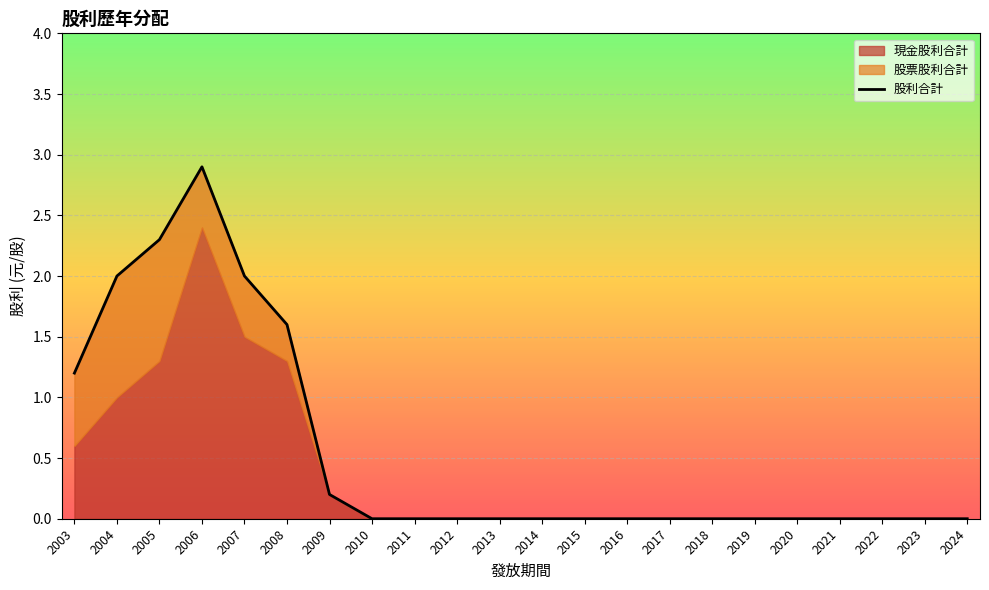

At which label is the value closest to 1?

2003